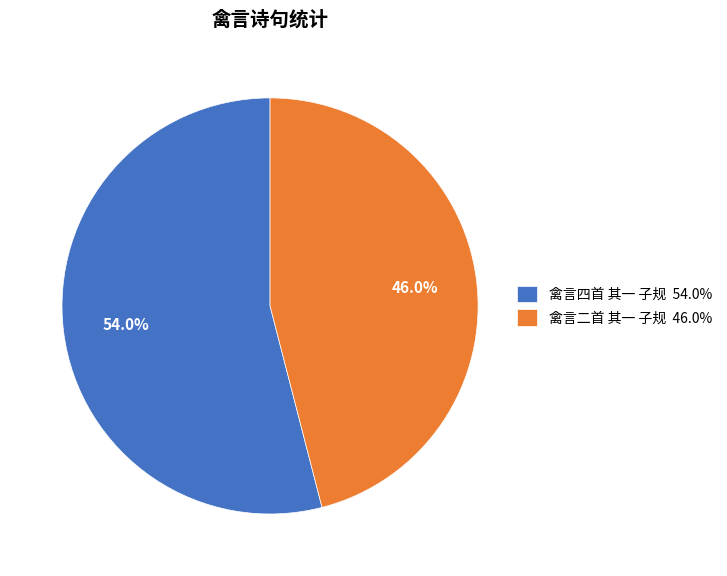

Rank the categories by value from lowest to highest.

禽言二首 其一 子规, 禽言四首 其一 子规